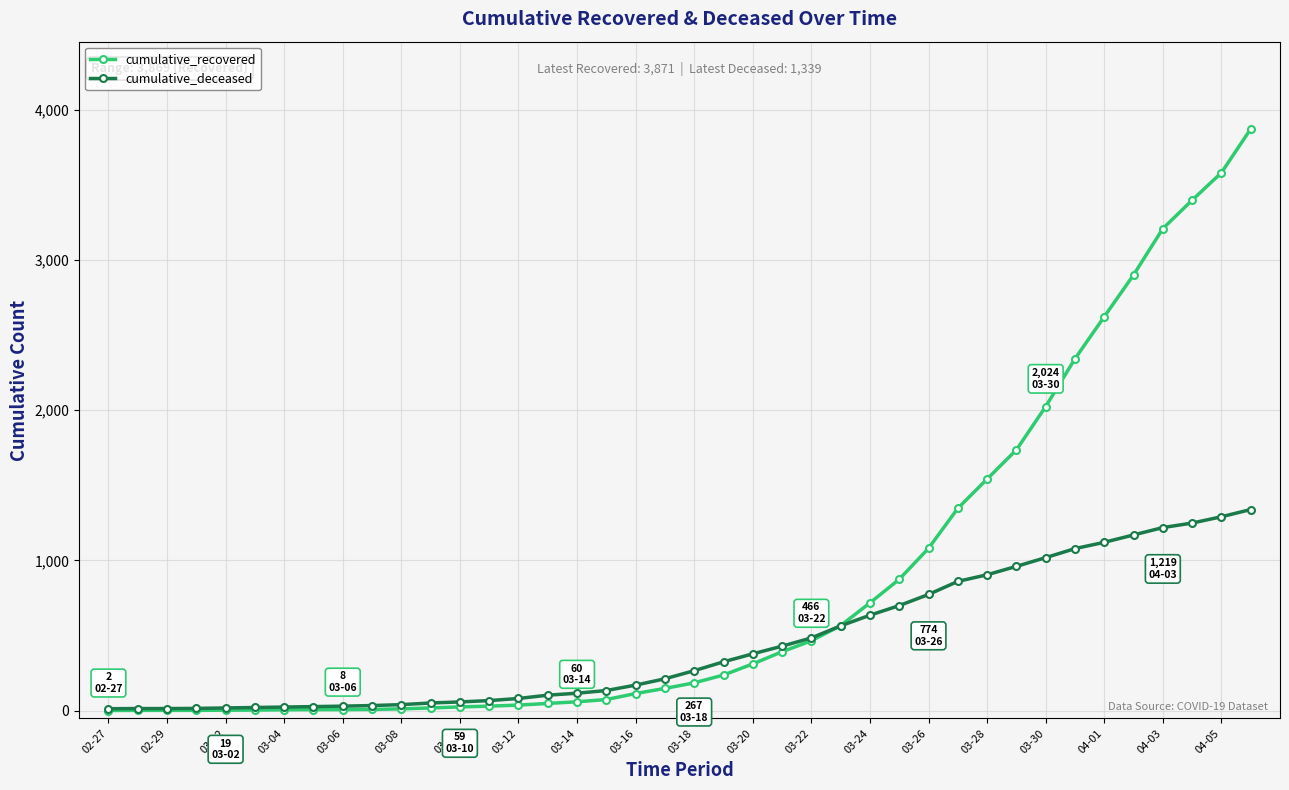

At how many categories does at least one series exceed 2687?

5